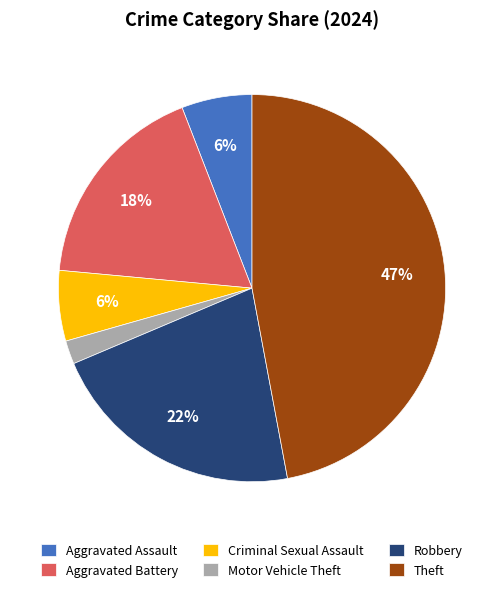

The Aggravated Assault slice represents 6% of the pie. True or false?

True